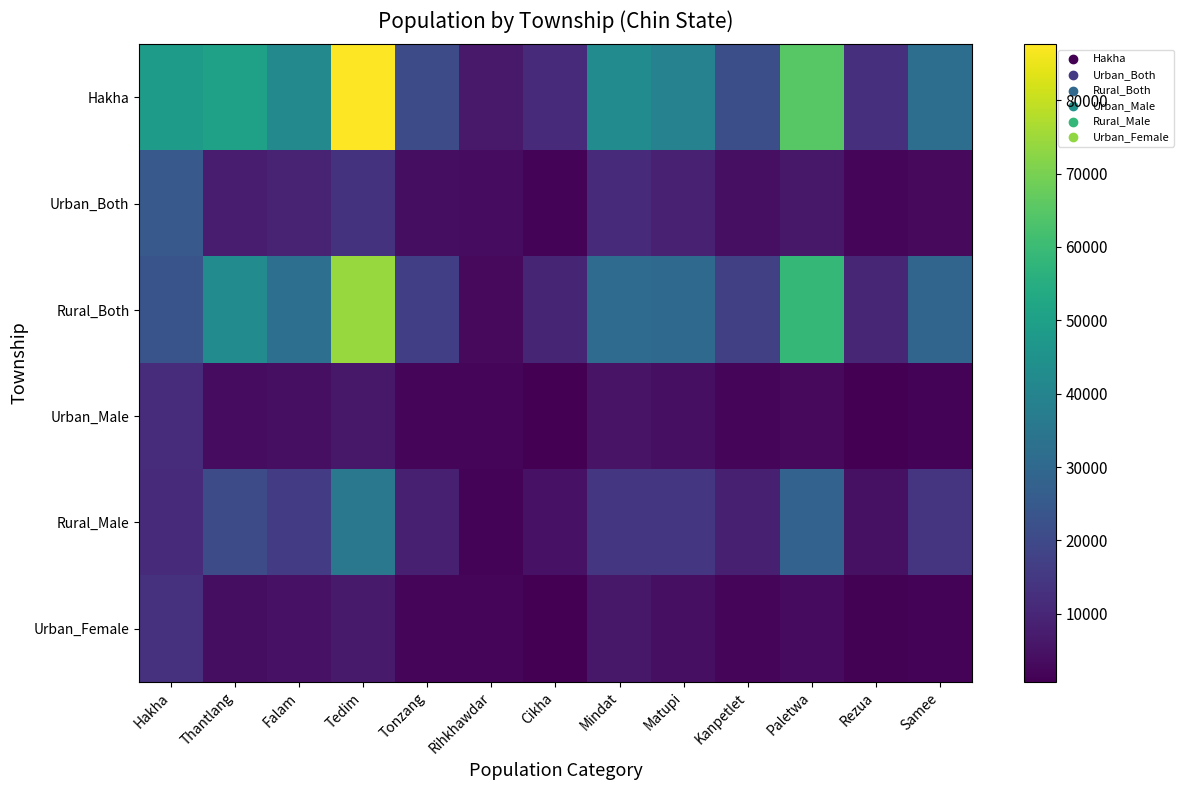

What is the total value across all series at Falam?

108090